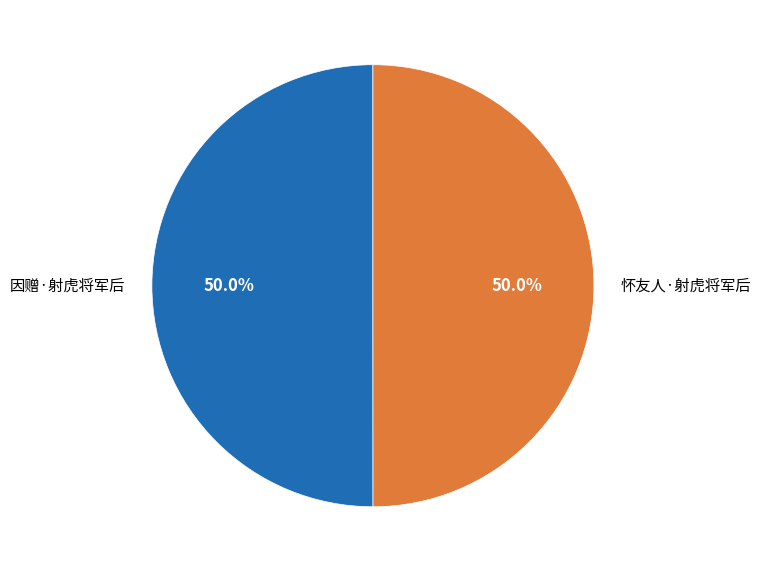

Is the sum of 因赠·射虎将军后 and 怀友人·射虎将军后 greater than half?

Yes